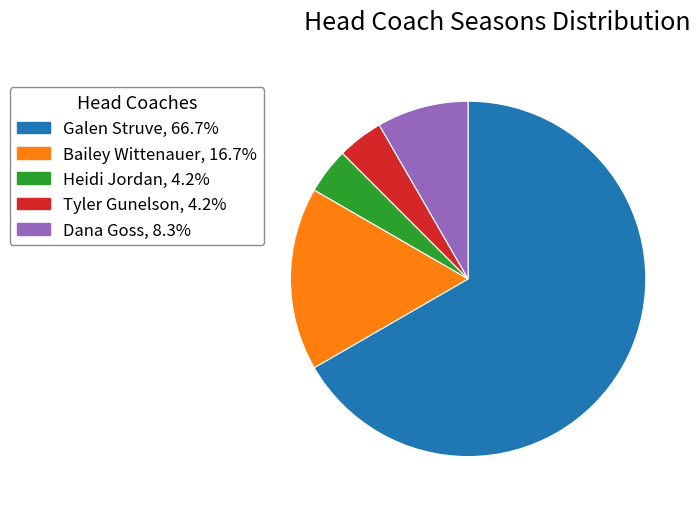

Is Galen Struve, 66.7% the majority of the pie?

Yes